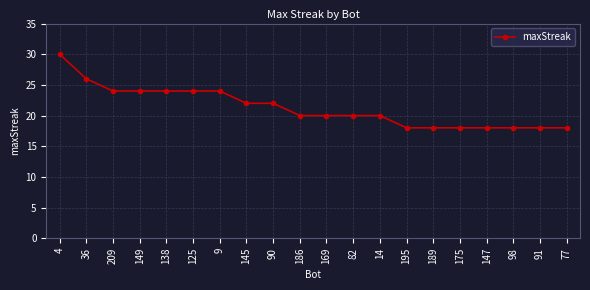

What is the maximum value shown in the chart?

30